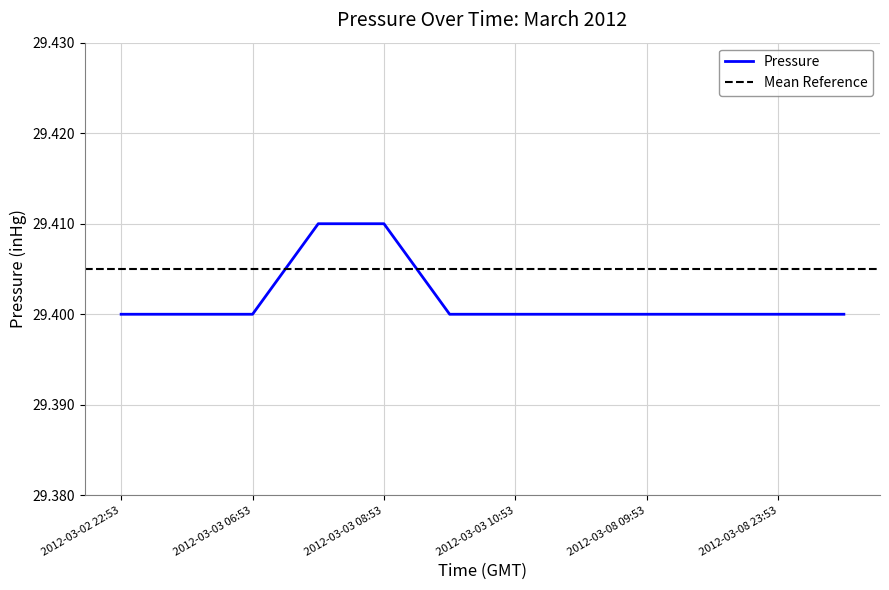

True or false: the data shows 15.4 at 2012-03-02 22:53.

False